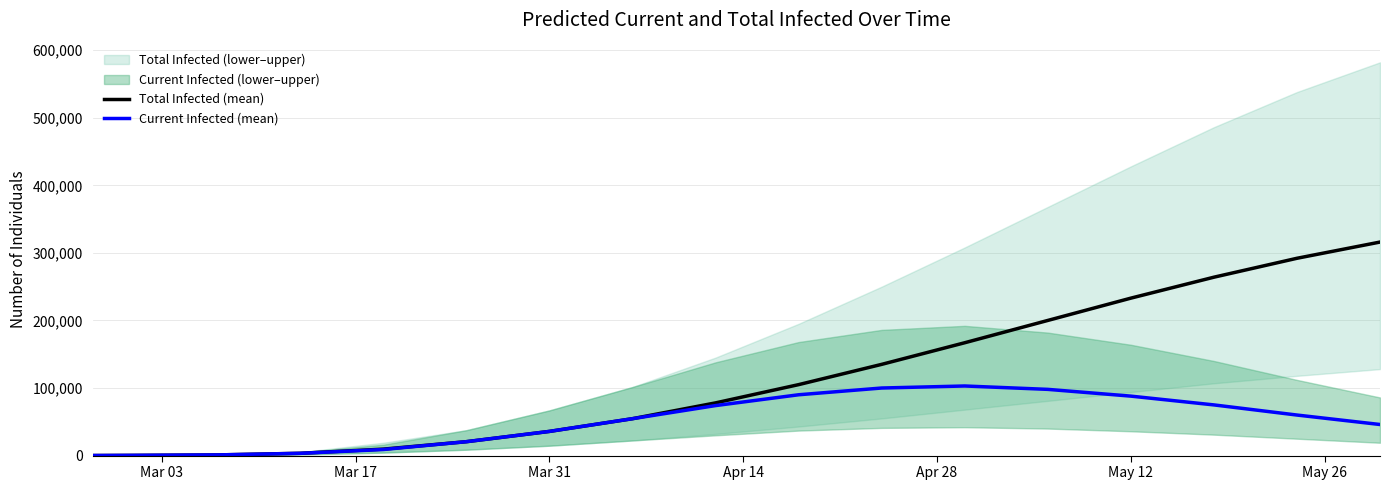

How many data points does each series have?

17